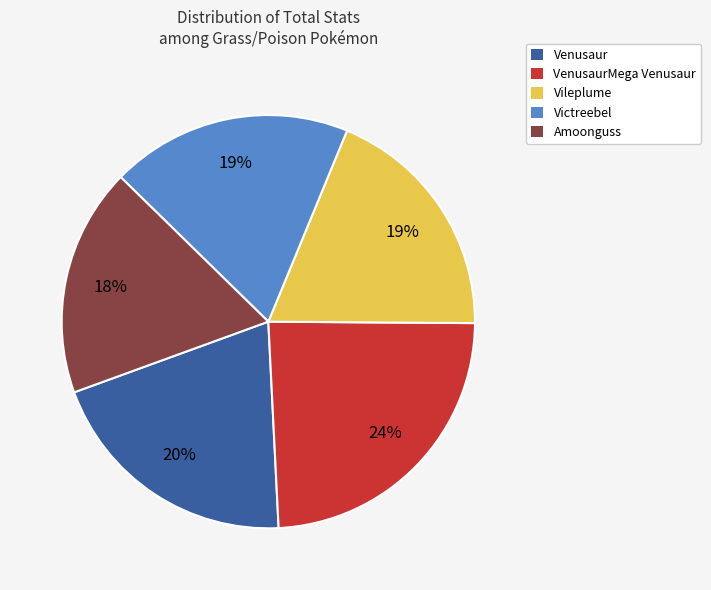

How many slices are in this pie chart?

5